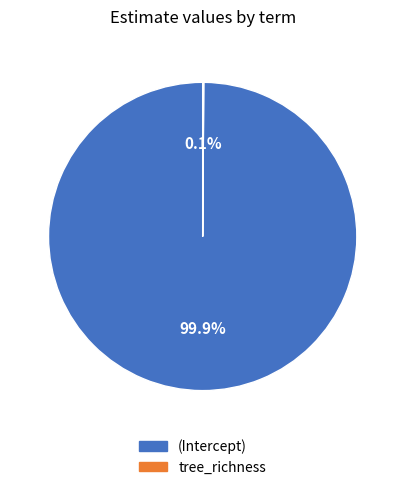

To the nearest percent, what is the average slice percentage?

50%